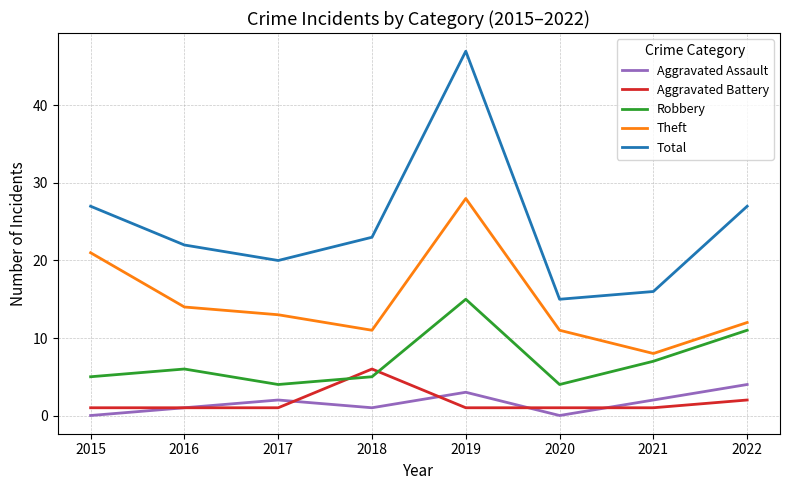

True or false: Total and Robbery intersect in this chart.

False